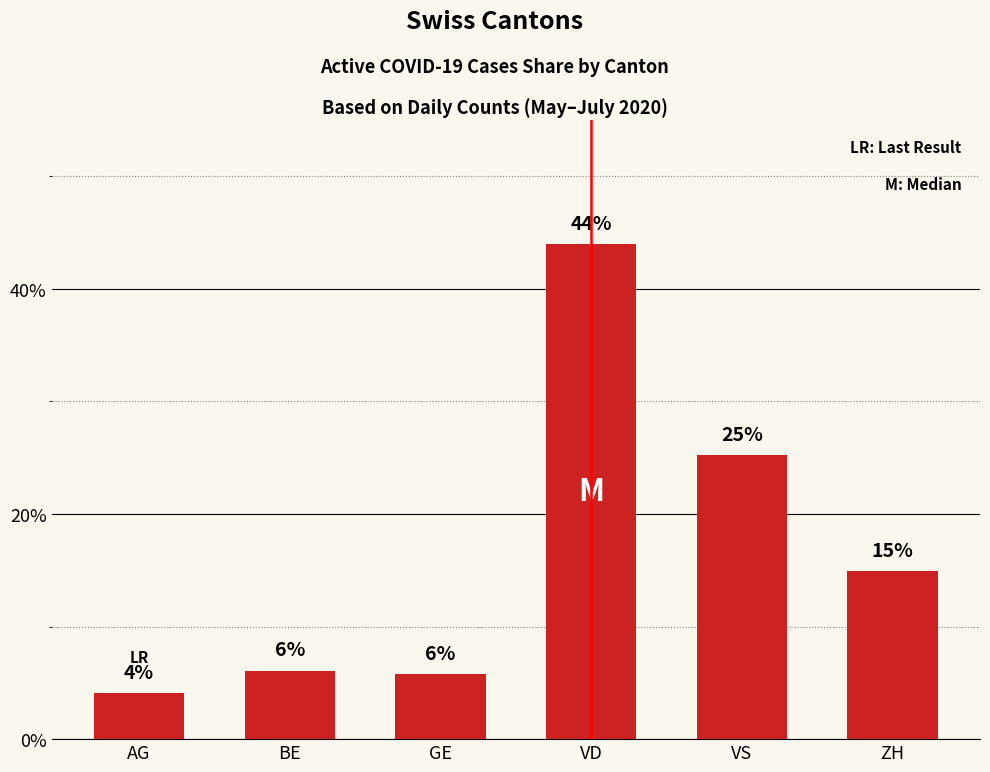

What is the approximate value at BE?

6.1